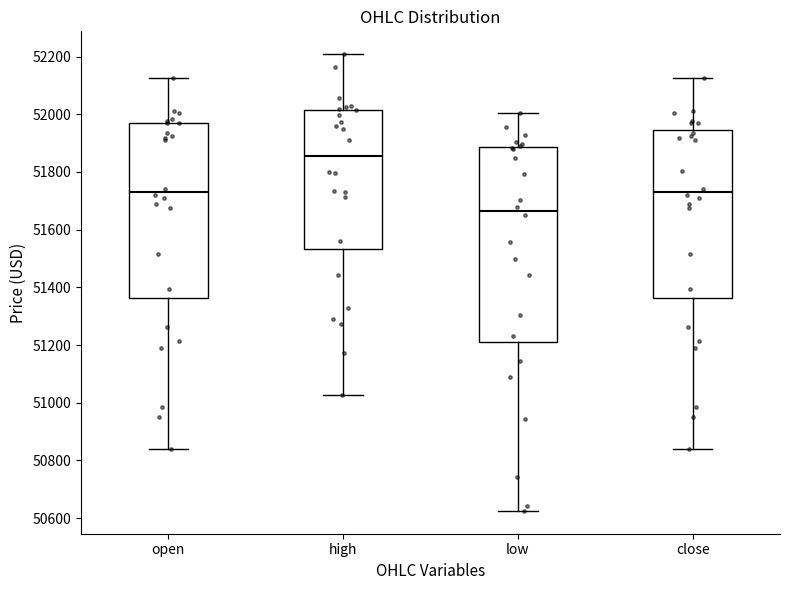

Comparing the boxes themselves (not the whiskers), which one is the tallest?

low